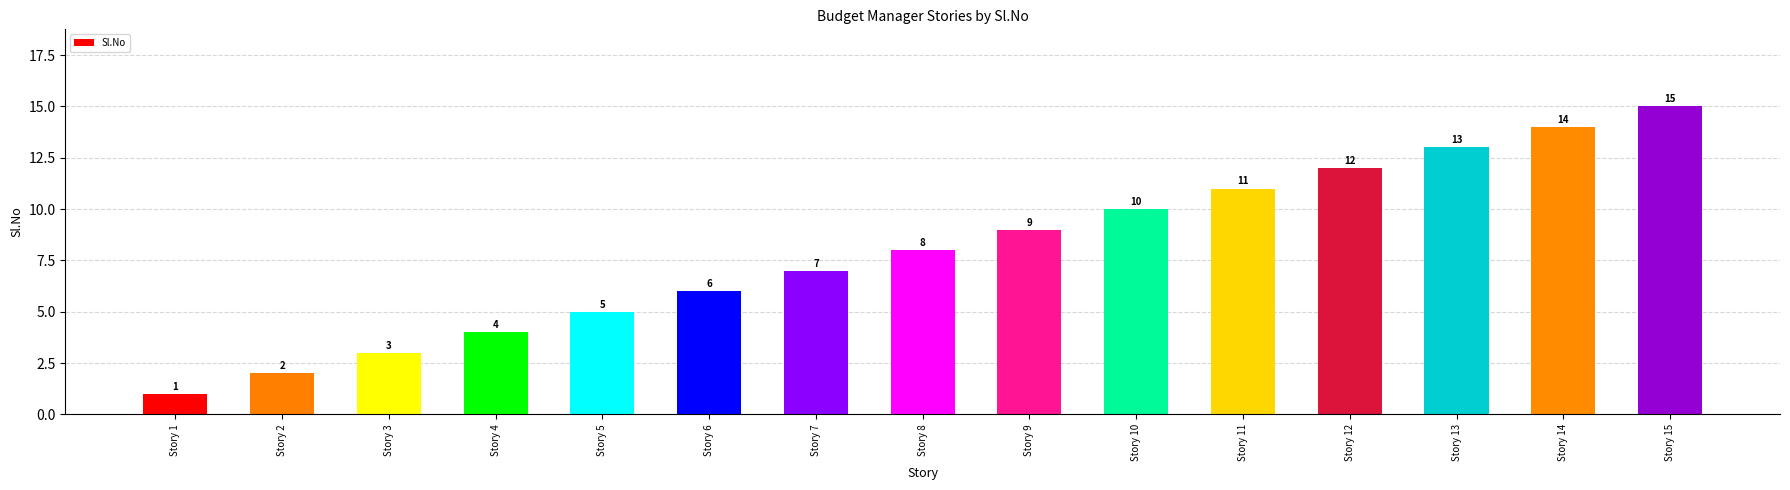

What is the value of the 3rd bar from the left?

3